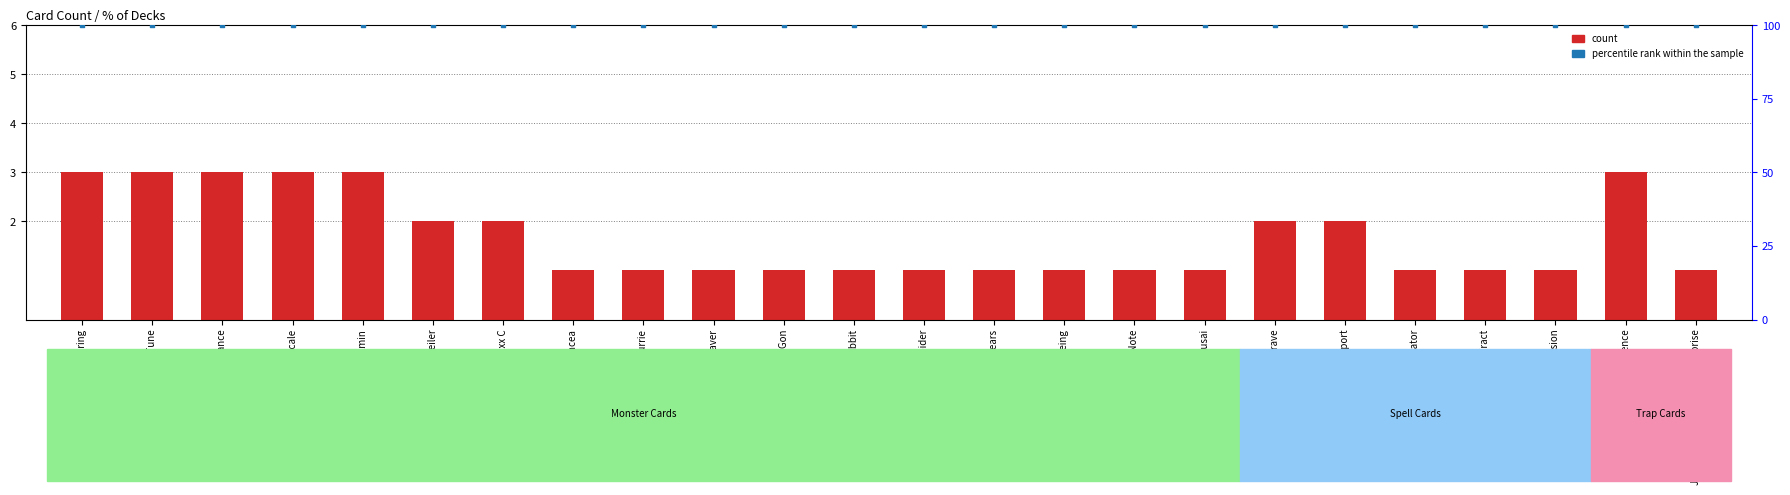

Which series contains the highest Y value?

percentile rank within the sample